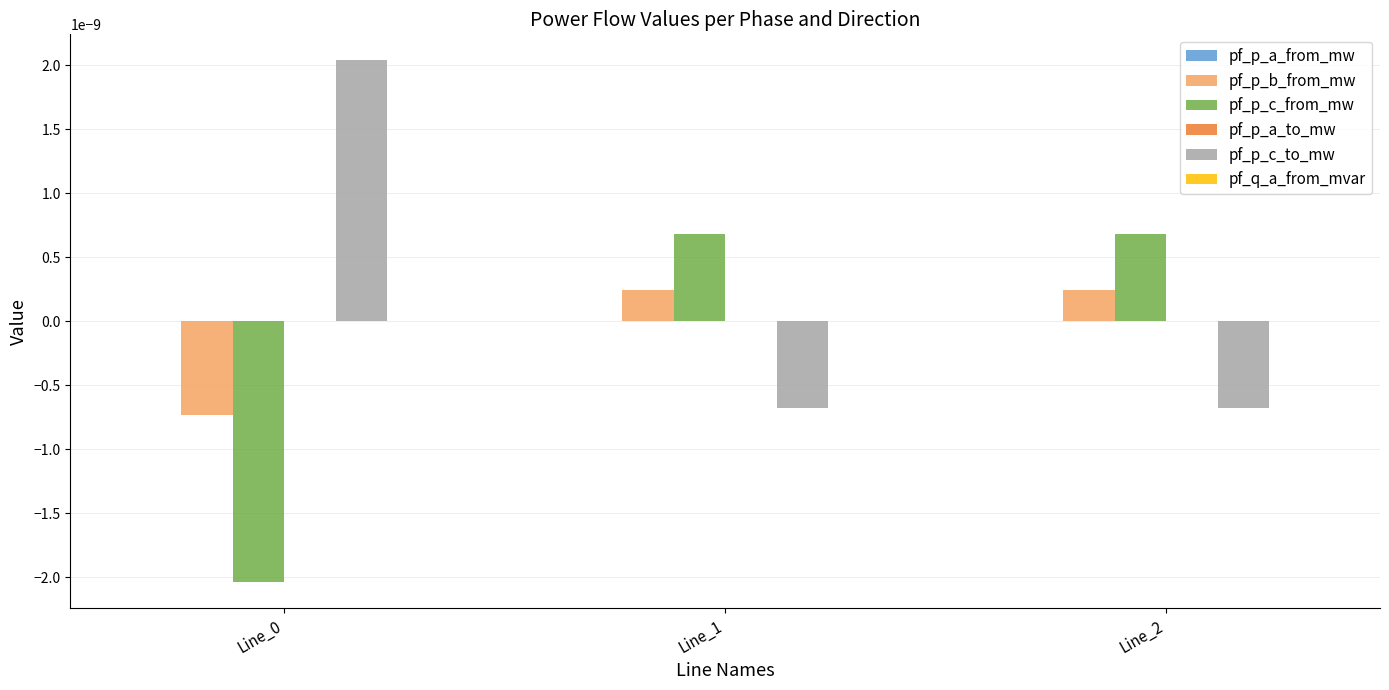

Which series has the largest total across all categories?

pf_p_c_to_mw